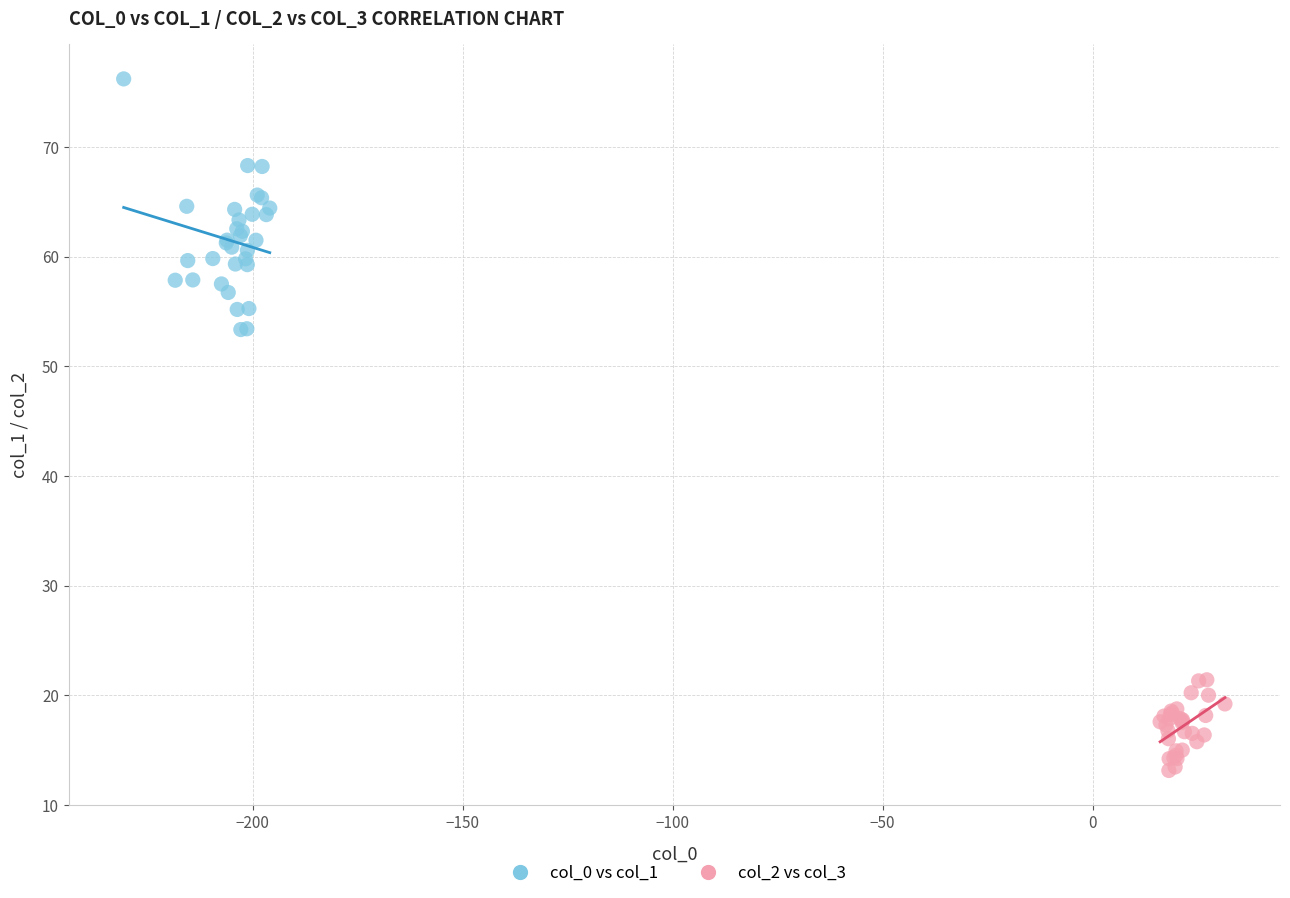

Which series has the widest spread of Y values?

col_0 vs col_1